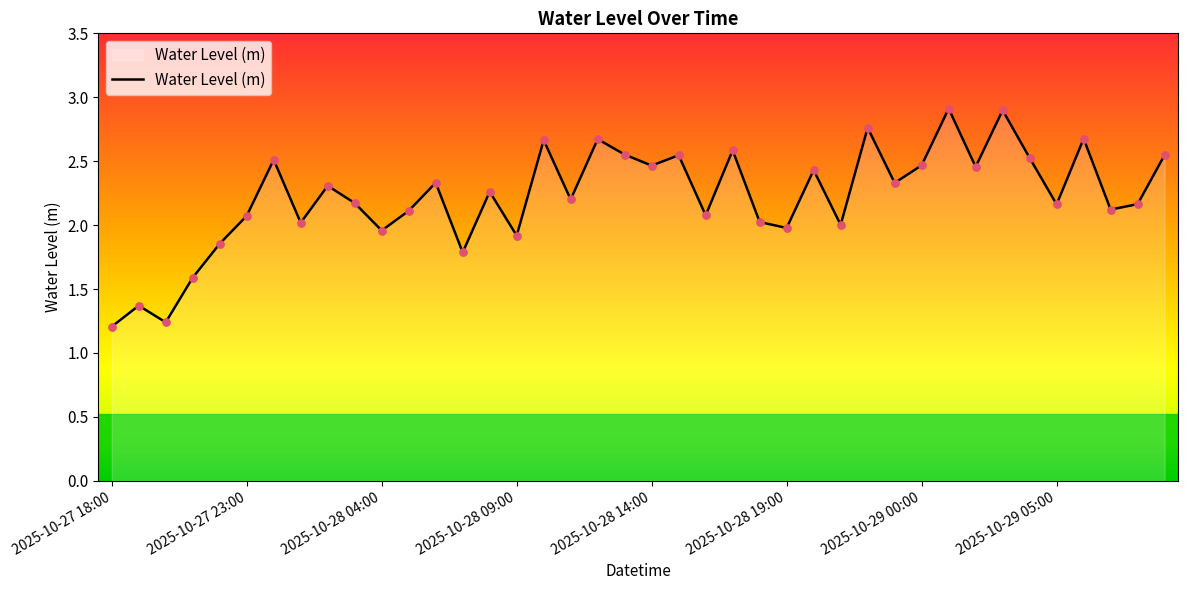

What is the difference between the maximum and minimum values?

1.7